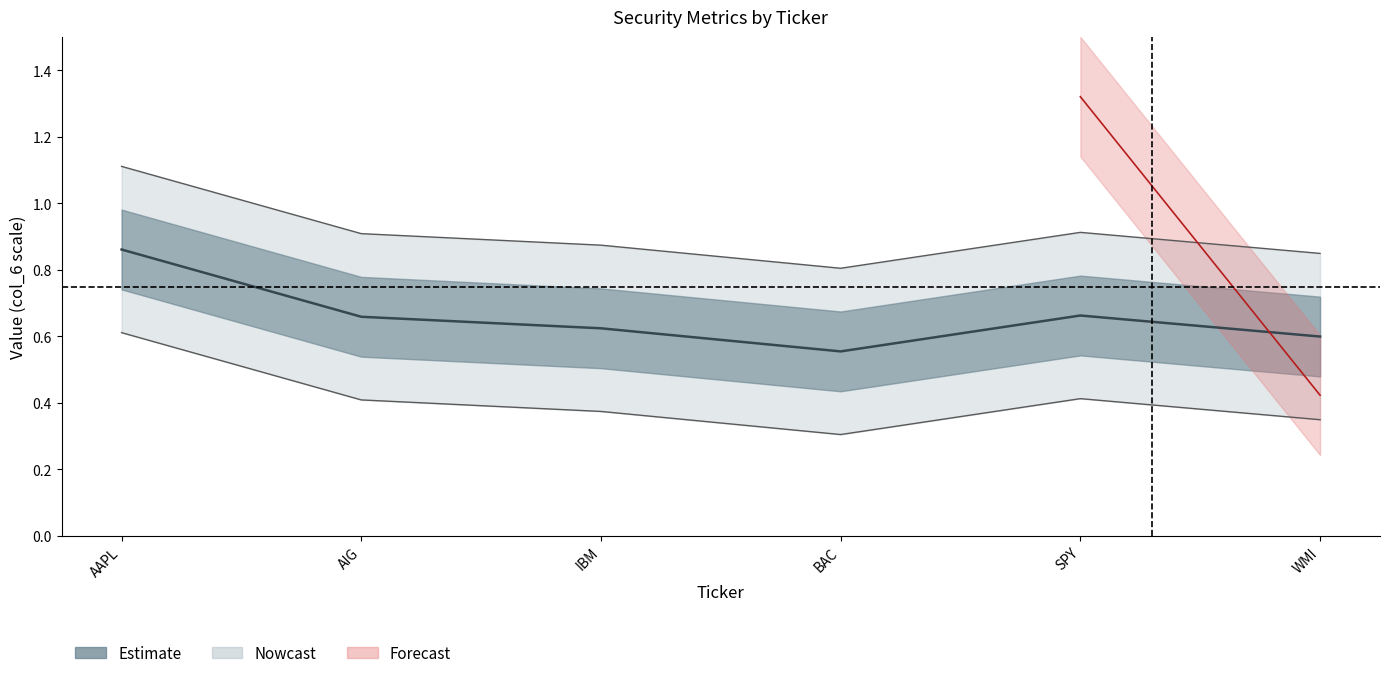

Is it true that the value at SPY is 0.4?

False